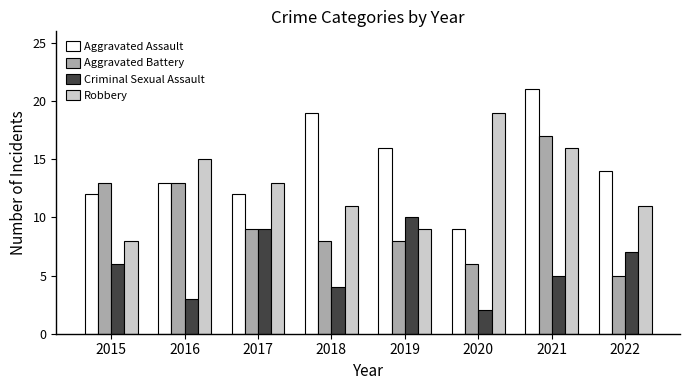

Reading right to left, list all the values displayed in this chart.

Aggravated Assault: 14	21	9	16	19	12	13	12
Aggravated Battery: 5	17	6	8	8	9	13	13
Criminal Sexual Assault: 7	5	2	10	4	9	3	6
Robbery: 11	16	19	9	11	13	15	8